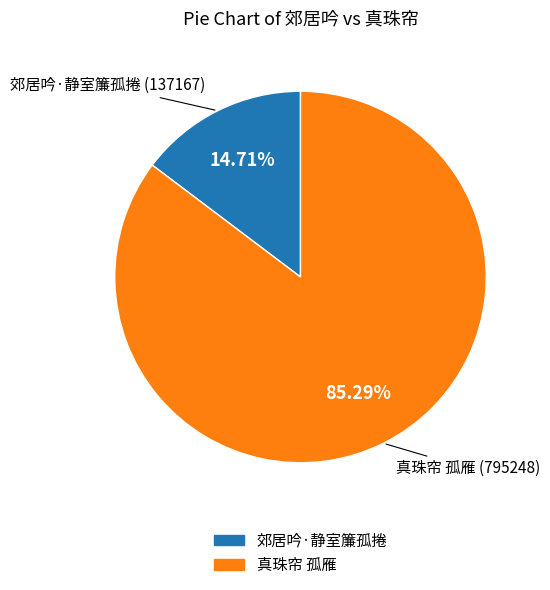

Which has a higher value, 真珠帘 孤雁 or 郊居吟·静室簾孤捲?

真珠帘 孤雁